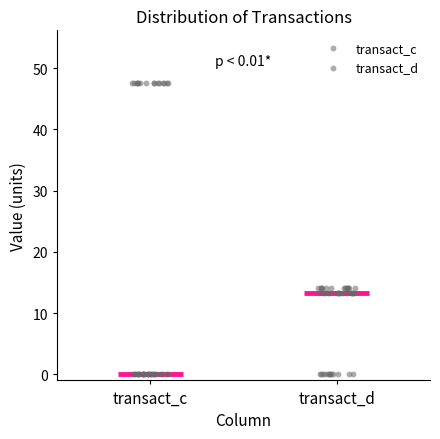

Which box is the tallest, from its lower edge to its upper edge?

transact_c